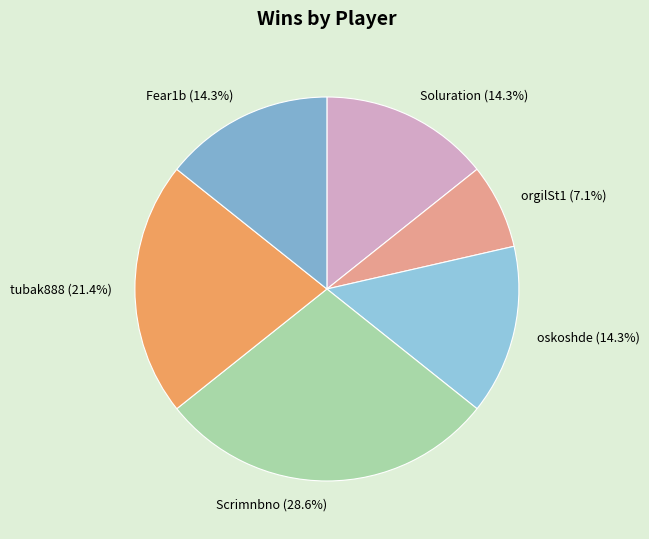

Which category has the smallest portion of the pie?

orgilSt1 (7.1%)